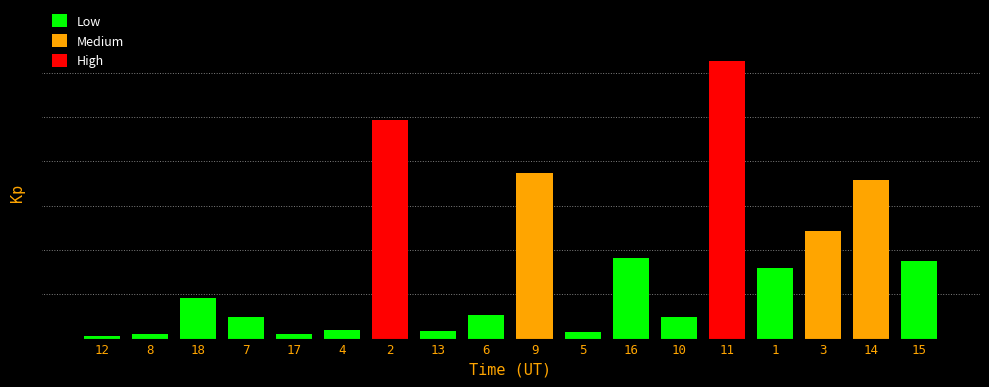

Are the bars horizontal?

No